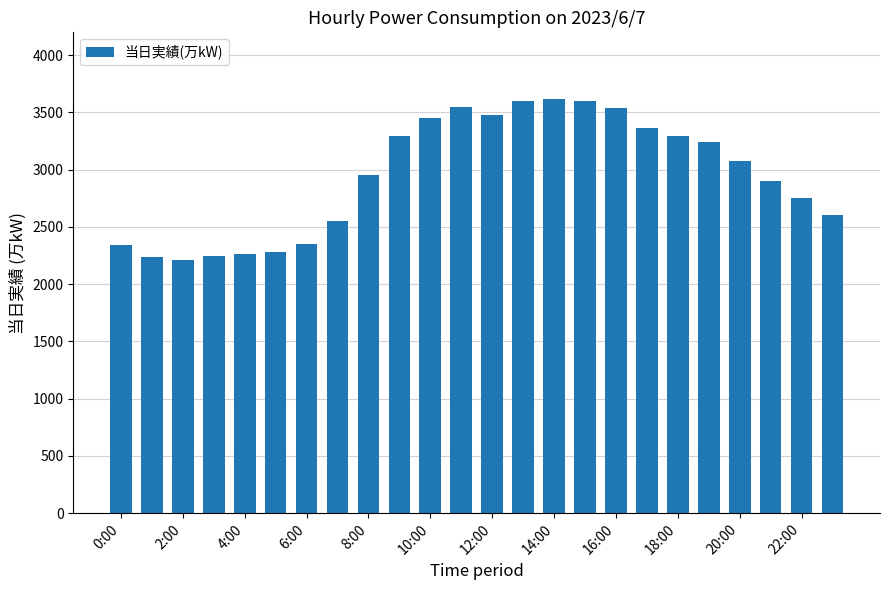

How many values are below 3078?

12